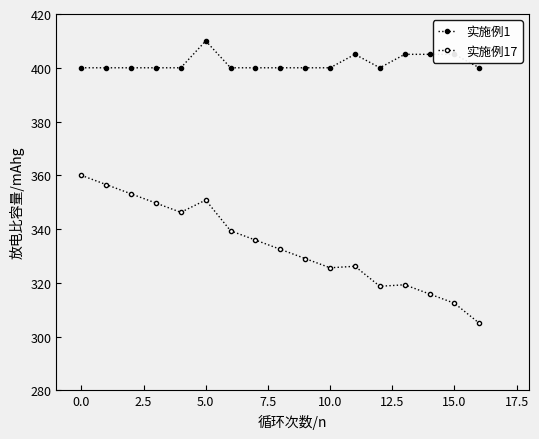

Is this an area chart (filled region under the line)?

No